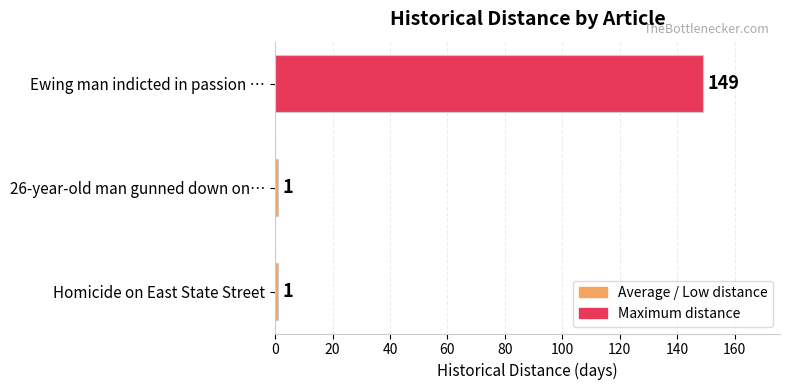

Count the values in the range 1 to 149.

3